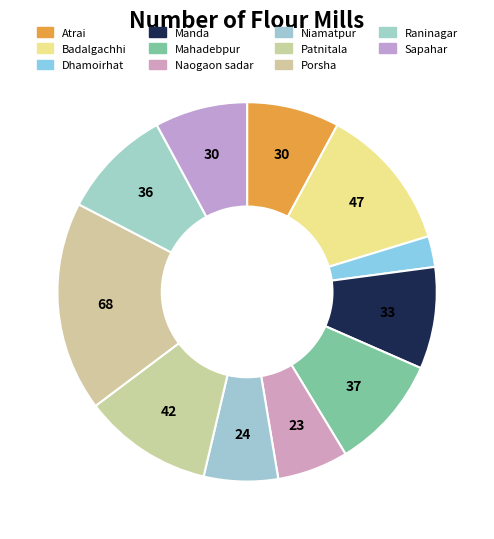

Count the number of slices in the pie.

11